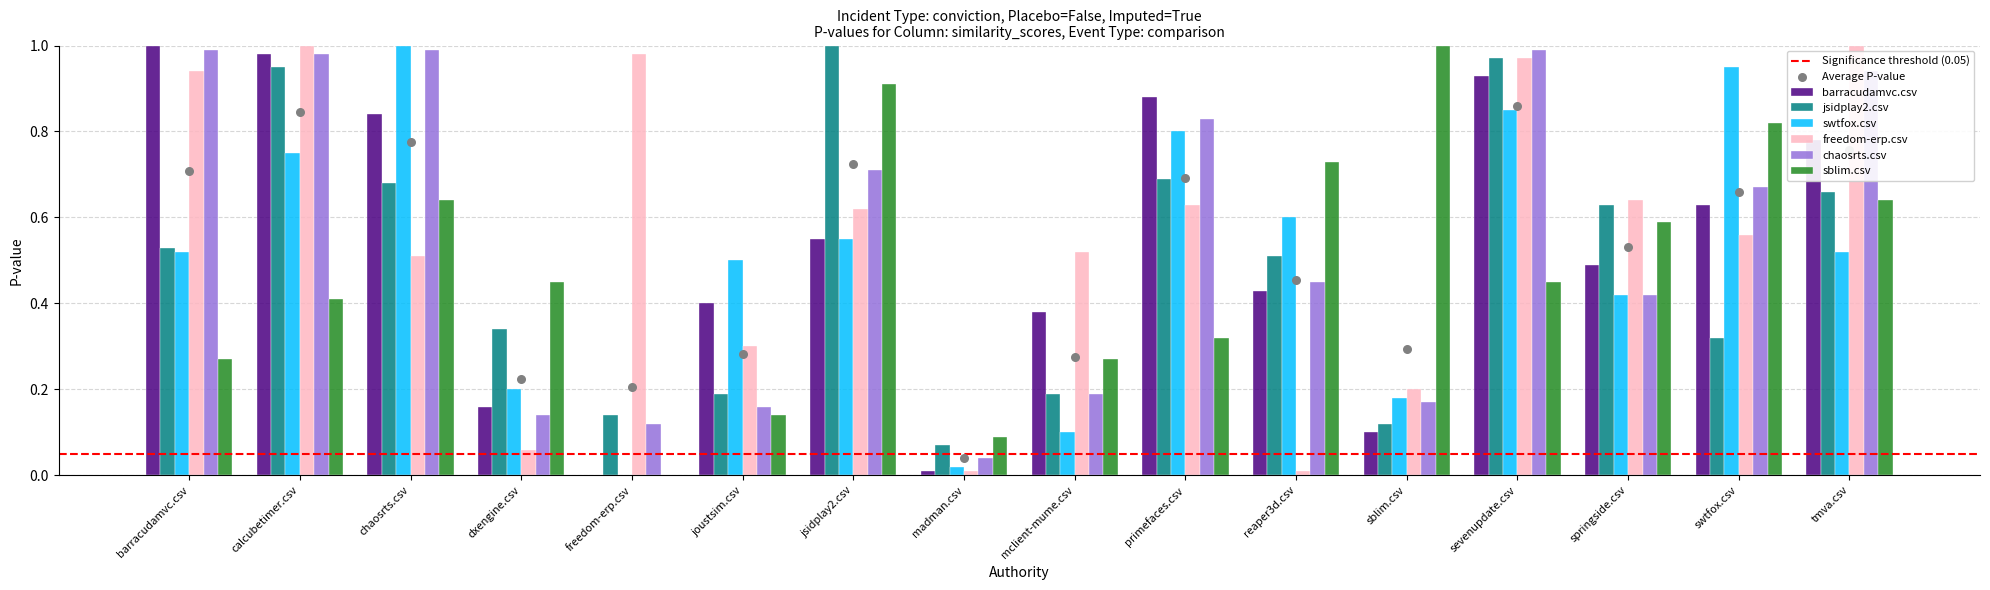

Which series has the largest Y range (max minus min)?

barracudamvc.csv